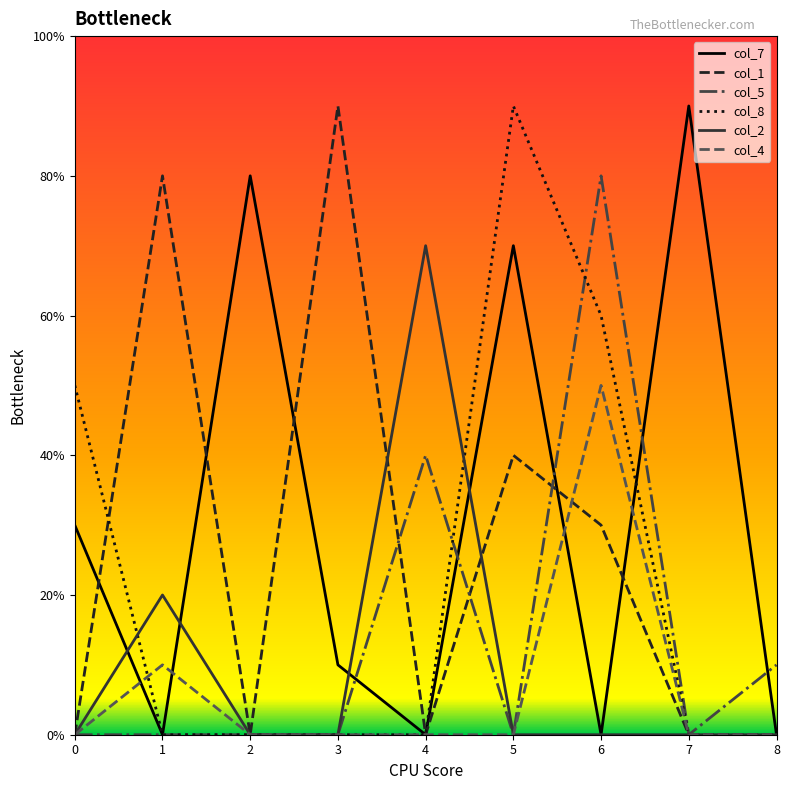

Does the chart have visible grid lines?

No